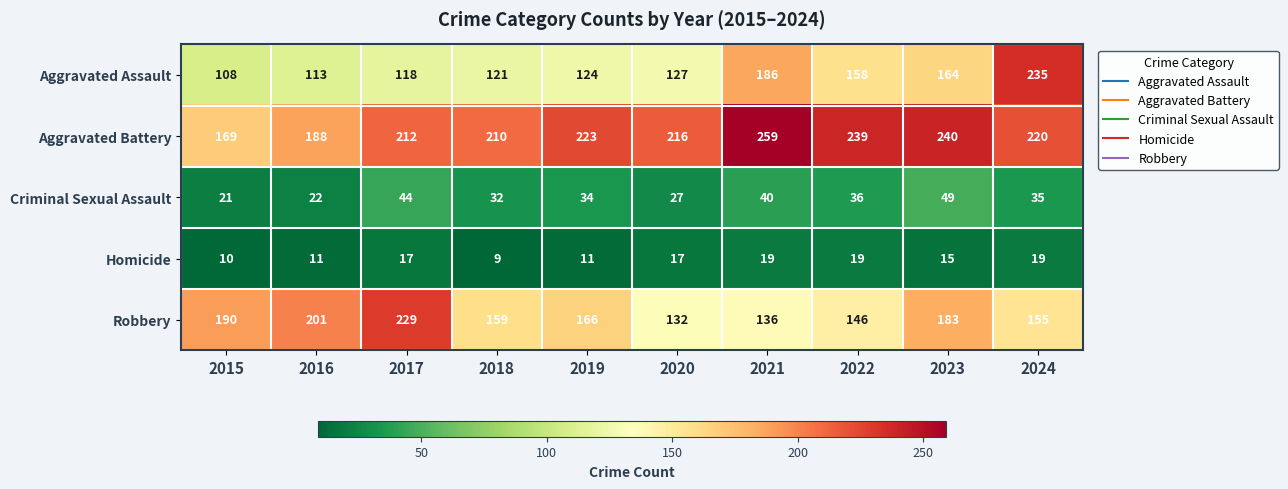

Which series has the widest spread of values?

Aggravated Assault